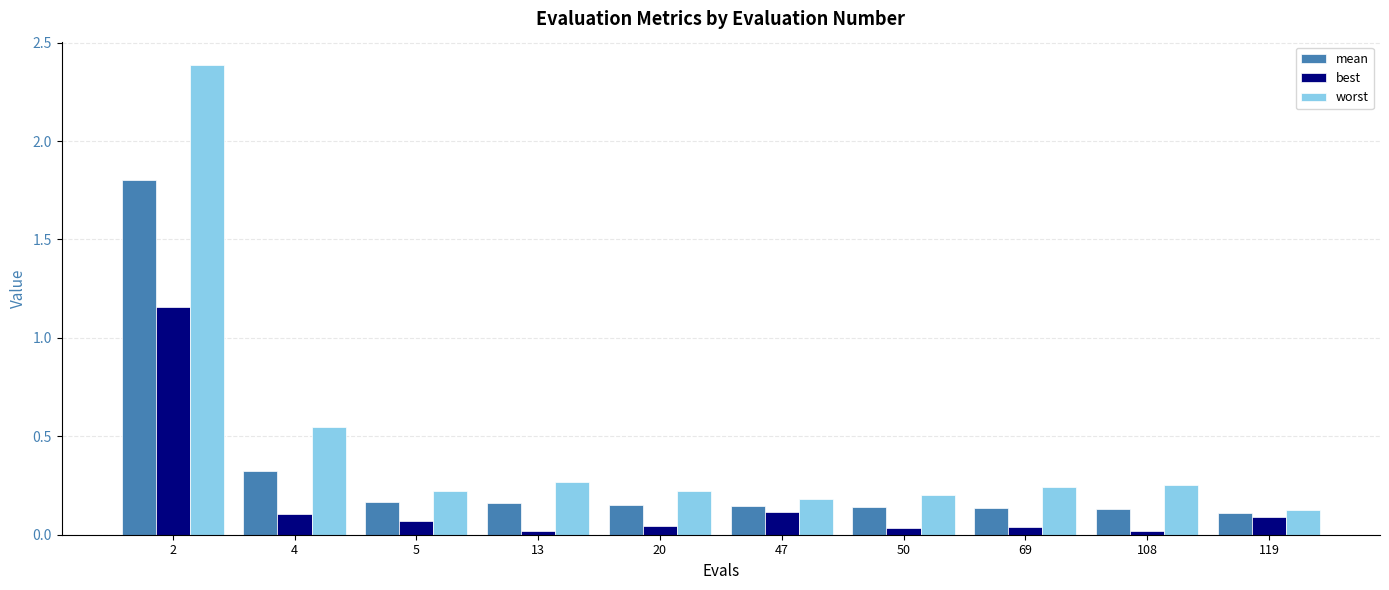

What are all the series names shown in the legend?

mean, best, worst